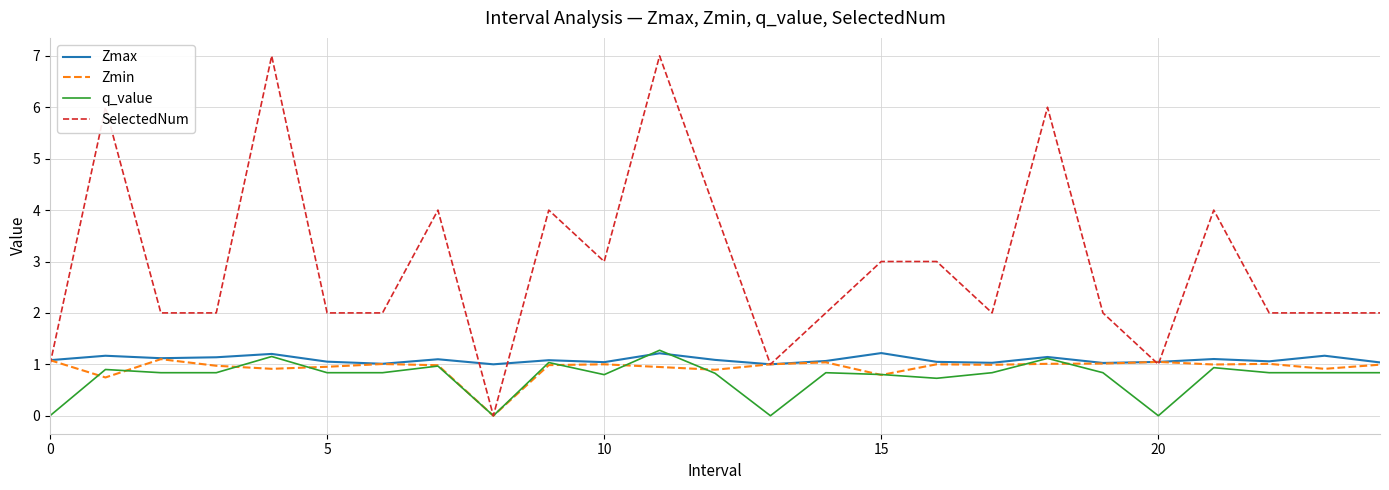

Which series has the largest total across all categories?

SelectedNum